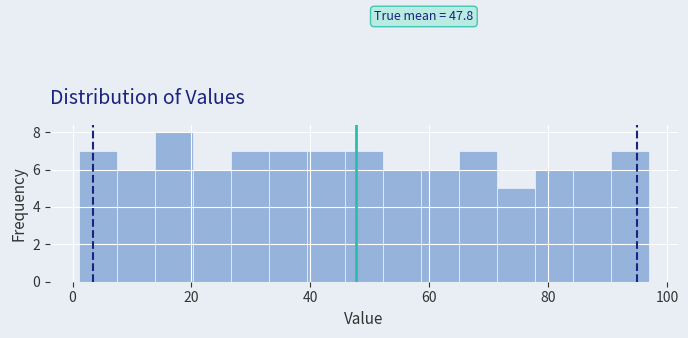

Around what value on the x-axis is the tallest bar? Give the approximate position of its centre, as read against the axis.

18